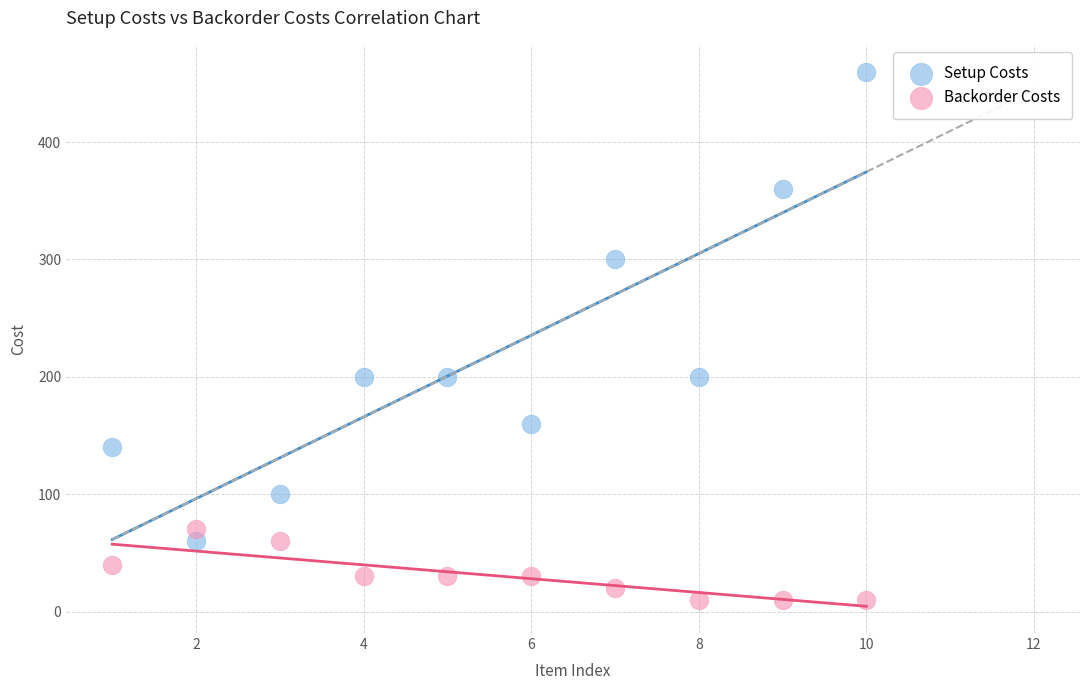

Which series contains the highest Y value?

Setup Costs